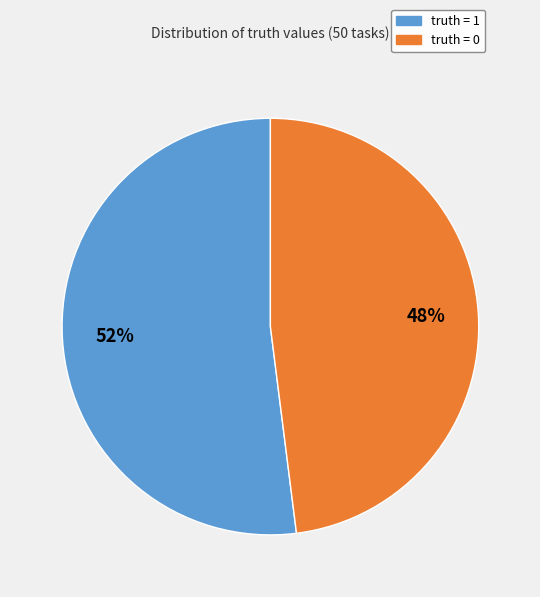

What is the ratio of the value at truth = 1 to the value at truth = 0?

1.1